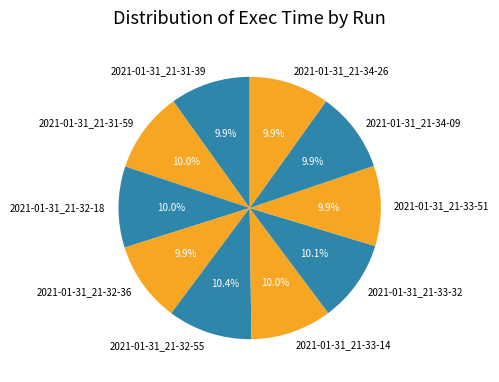

To the nearest percent, what is the combined percentage of 2021-01-31_21-34-26 and 2021-01-31_21-32-36?

20%